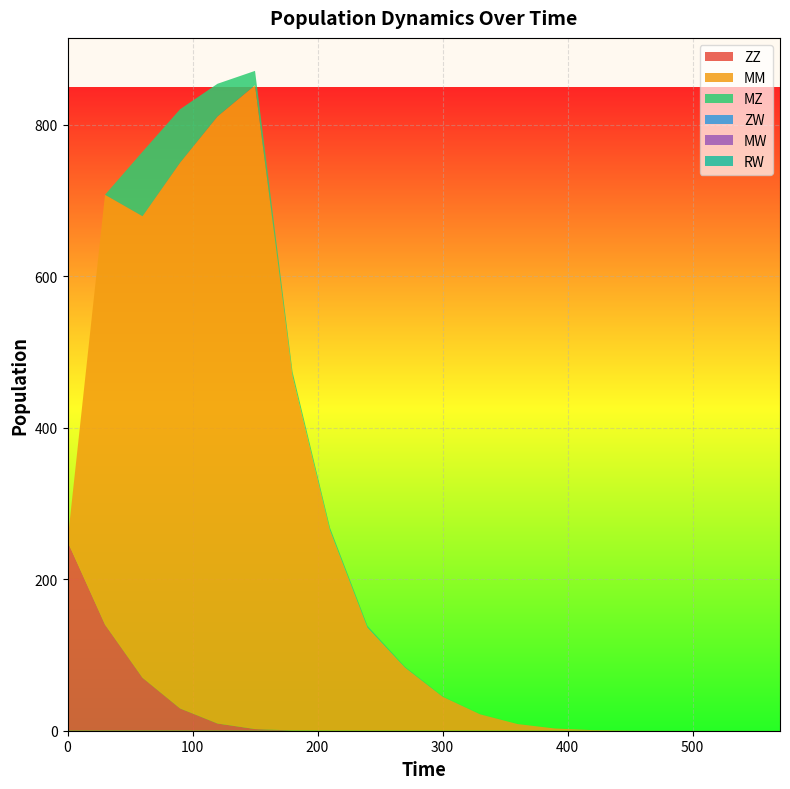

Reading left to right, extract all data points from this chart.

ZZ: 0=250.0	30=140.1	60=69.9	90=29.4	120=9.5	150=2.2	180=0.4	210=0.1	240=0.0	270=0.0	300=0.0	330=0.0	360=0.0	390=0.0	420=0.0	450=0.0	480=0.0	510=0.0	540=0.0	570=0.0
MM: 0=0.0	30=567.4	60=609.2	90=720.3	120=801.3	150=849.8	180=467.7	210=264.2	240=136.1	270=83.4	300=45.0	330=21.7	360=8.8	390=2.9	420=0.8	450=0.2	480=0.0	510=0.0	540=0.0	570=0.0
MZ: 0=0.0	30=0.0	60=85.2	90=70.6	120=43.1	150=19.0	180=5.8	210=3.6	240=2.3	270=1.0	300=0.4	330=0.2	360=0.0	390=0.0	420=0.0	450=0.0	480=0.0	510=0.0	540=0.0	570=0.0
ZW: 0=0.0	30=0.0	60=0.0	90=0.0	120=0.0	150=0.0	180=0.0	210=0.0	240=0.0	270=0.0	300=0.0	330=0.0	360=0.0	390=0.0	420=0.0	450=0.0	480=0.0	510=0.0	540=0.0	570=0.0
MW: 0=0.0	30=0.0	60=0.0	90=0.0	120=0.0	150=0.0	180=0.0	210=0.0	240=0.0	270=0.0	300=0.0	330=0.0	360=0.0	390=0.0	420=0.0	450=0.0	480=0.0	510=0.0	540=0.0	570=0.0
RW: 0=0.0	30=0.0	60=0.0	90=0.0	120=0.0	150=0.0	180=0.0	210=0.0	240=0.0	270=0.0	300=0.0	330=0.0	360=0.0	390=0.0	420=0.0	450=0.0	480=0.0	510=0.0	540=0.0	570=0.0